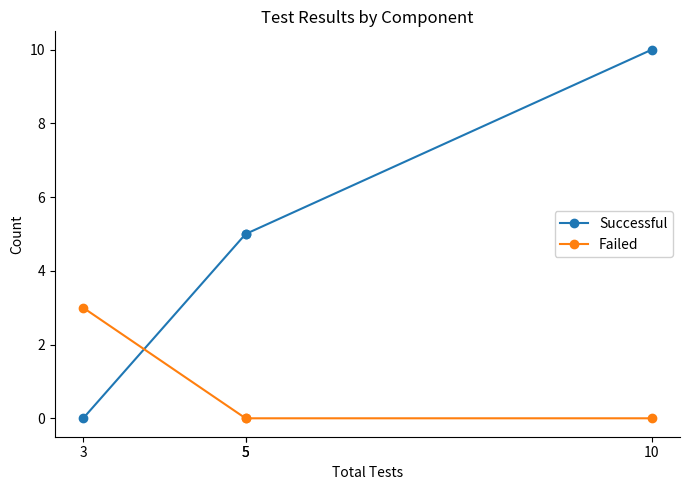

Between 5 and 3, which is larger?

5